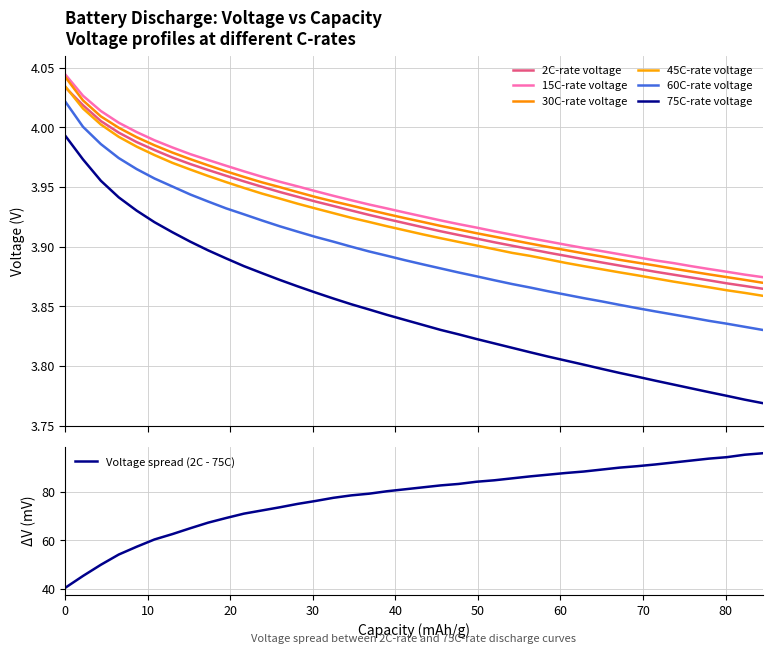

What is the average value of the 2C-rate voltage series?

3.9